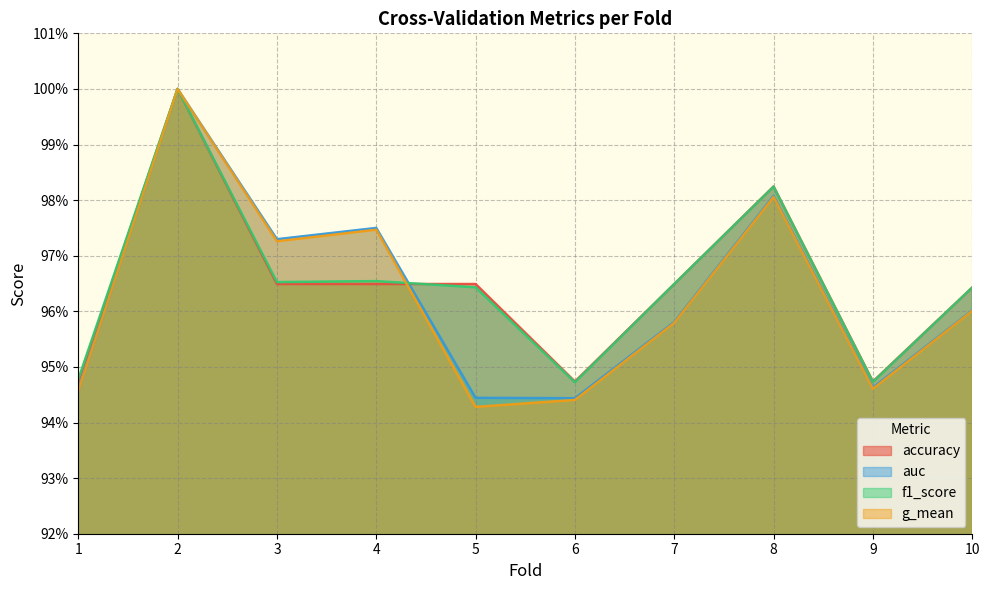

True or false: accuracy and f1_score cross at least once.

True